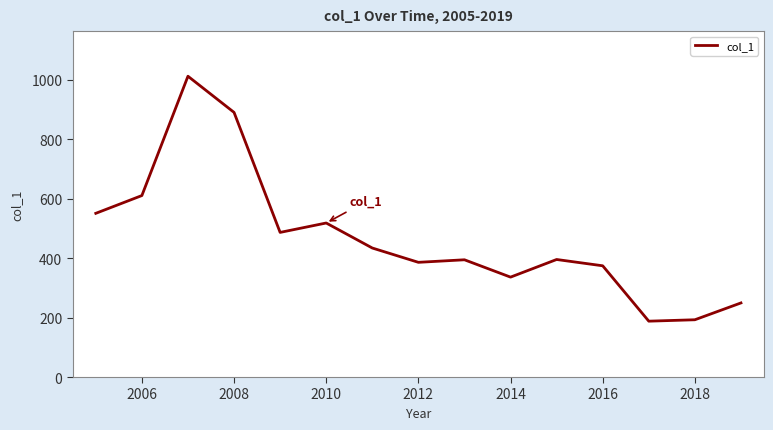

Count the number of data series in this chart.

1